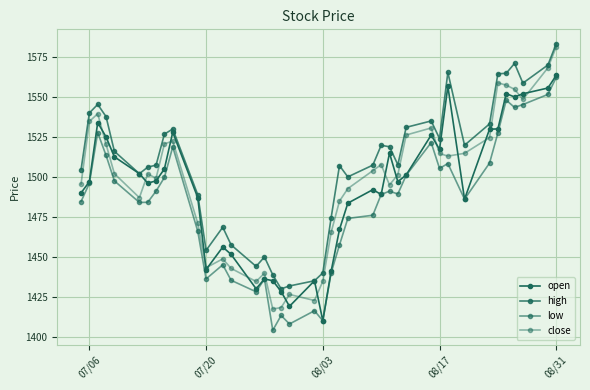

What is the value of the high point at the 26th from the left?

1519.8